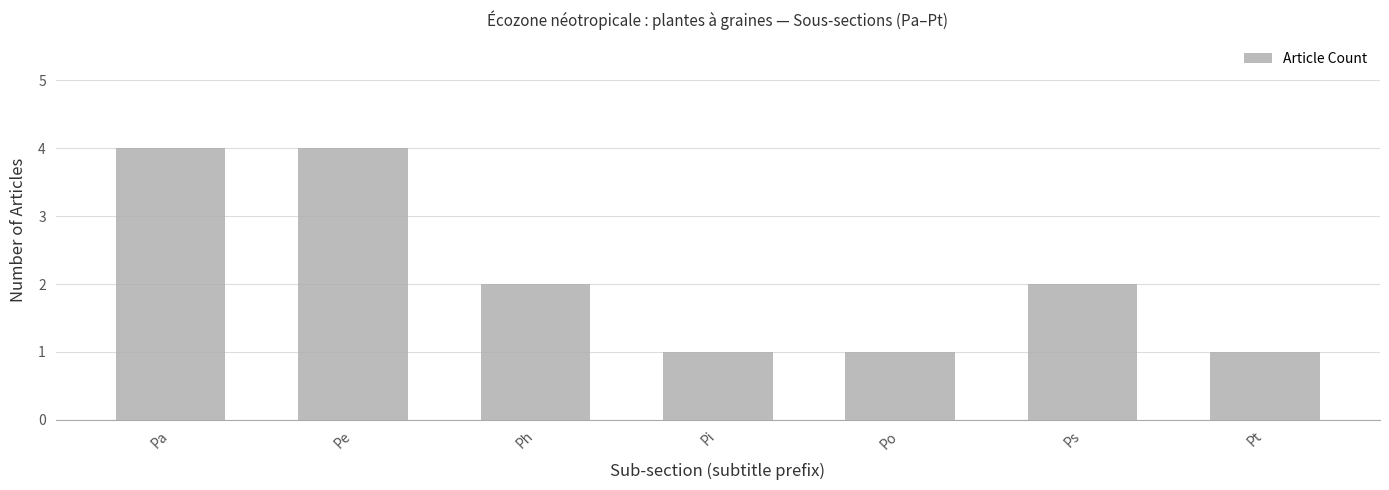

What is the ratio of the value at Ph to the value at Pa?

0.5